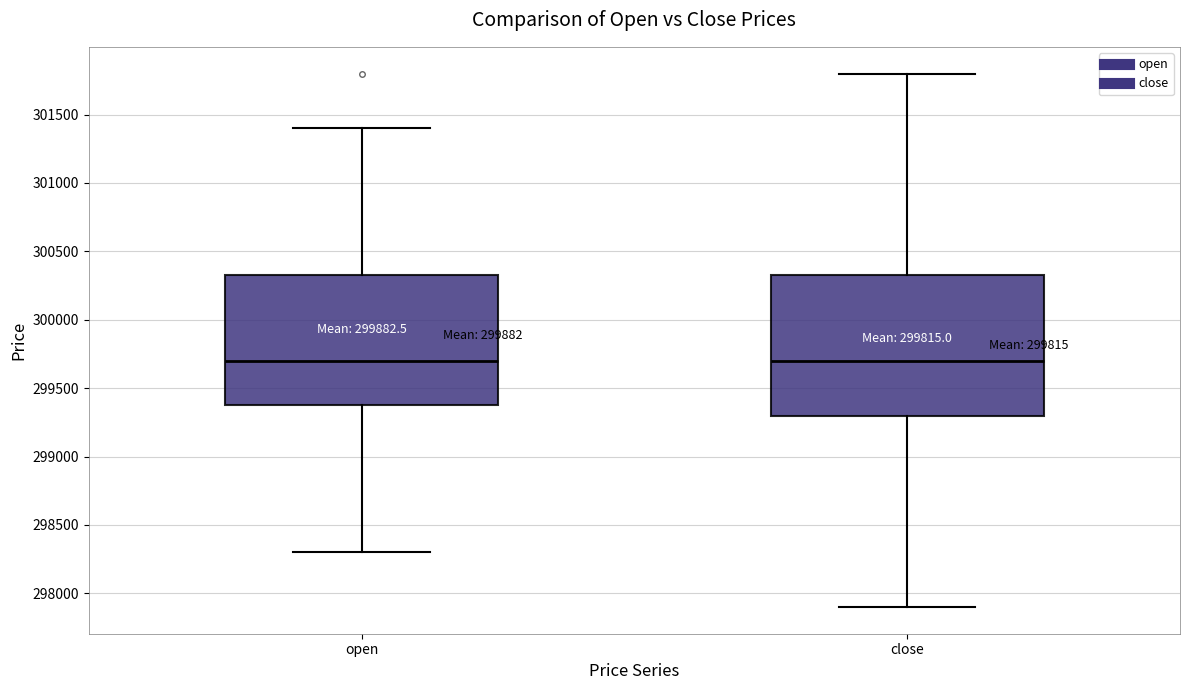

Reading left to right, transcribe this box plot: for each box, give where its median line is, the range the box spans, and where its two whiskers end, as read against the y-axis. The values are not printed on the chart, so give them approximately, as read against the axis.

open: median 299700, box 299400 to 300350, whiskers 298300 to 301400
close: median 299700, box 299300 to 300350, whiskers 297900 to 301800